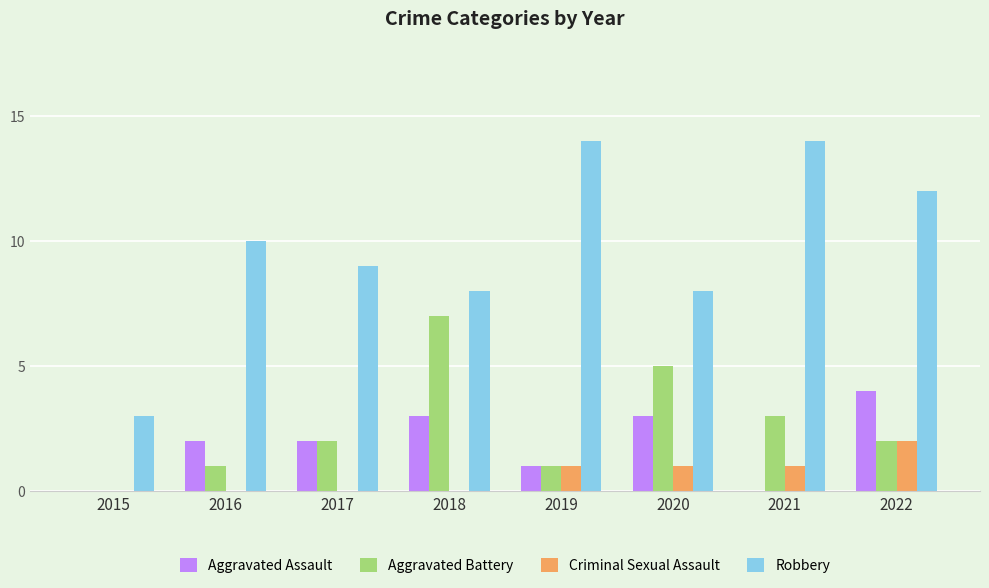

Which series changed the most between 2017 and 2020?

Aggravated Battery